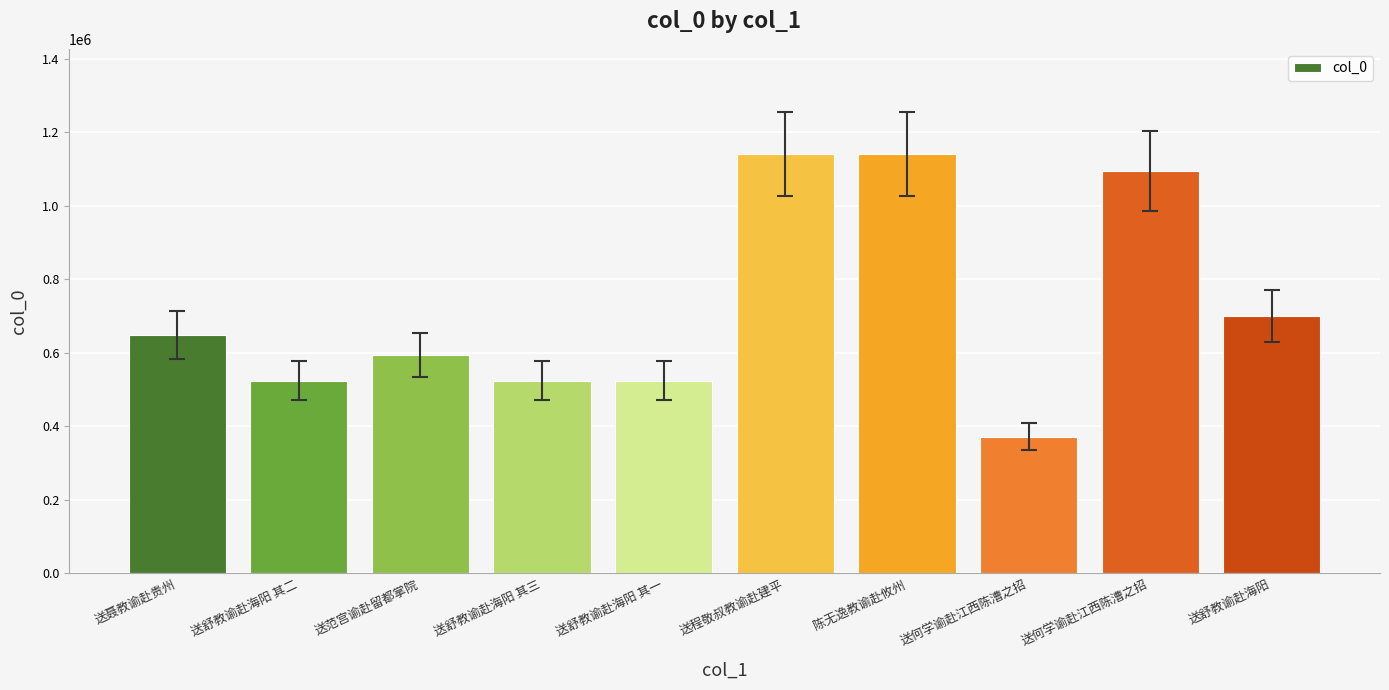

Does the chart contain any negative values?

No